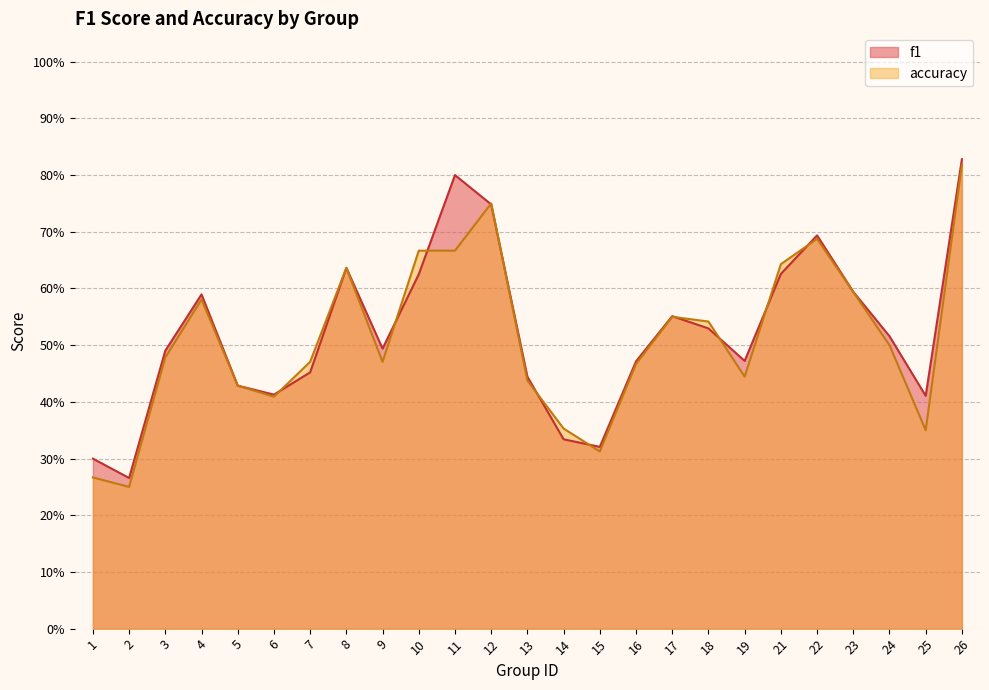

The value of f1 at 22 is 0.7. True or false?

True